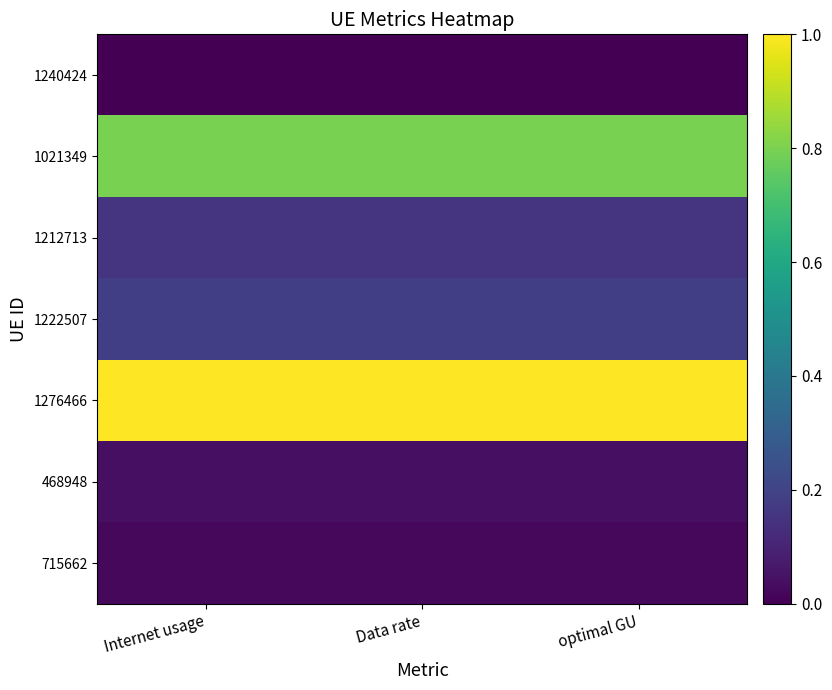

Reading right to left, transcribe all the data shown in this chart.

1240424: optimal GU=0.0	Data rate=0.0	Internet usage=0.0
1021349: optimal GU=0.8	Data rate=0.8	Internet usage=0.8
1212713: optimal GU=0.2	Data rate=0.2	Internet usage=0.2
1222507: optimal GU=0.2	Data rate=0.2	Internet usage=0.2
1276466: optimal GU=1.0	Data rate=1.0	Internet usage=1.0
468948: optimal GU=0.0	Data rate=0.0	Internet usage=0.0
715662: optimal GU=0.0	Data rate=0.0	Internet usage=0.0